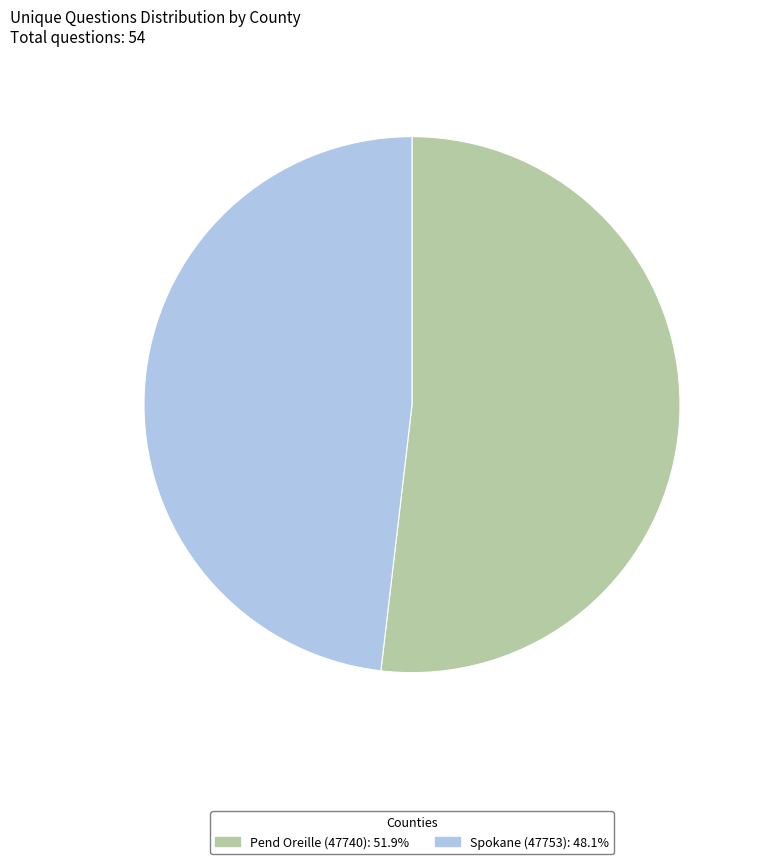

What is the ratio of the value at Spokane (47753) to the value at Pend Oreille (47740)?

0.9